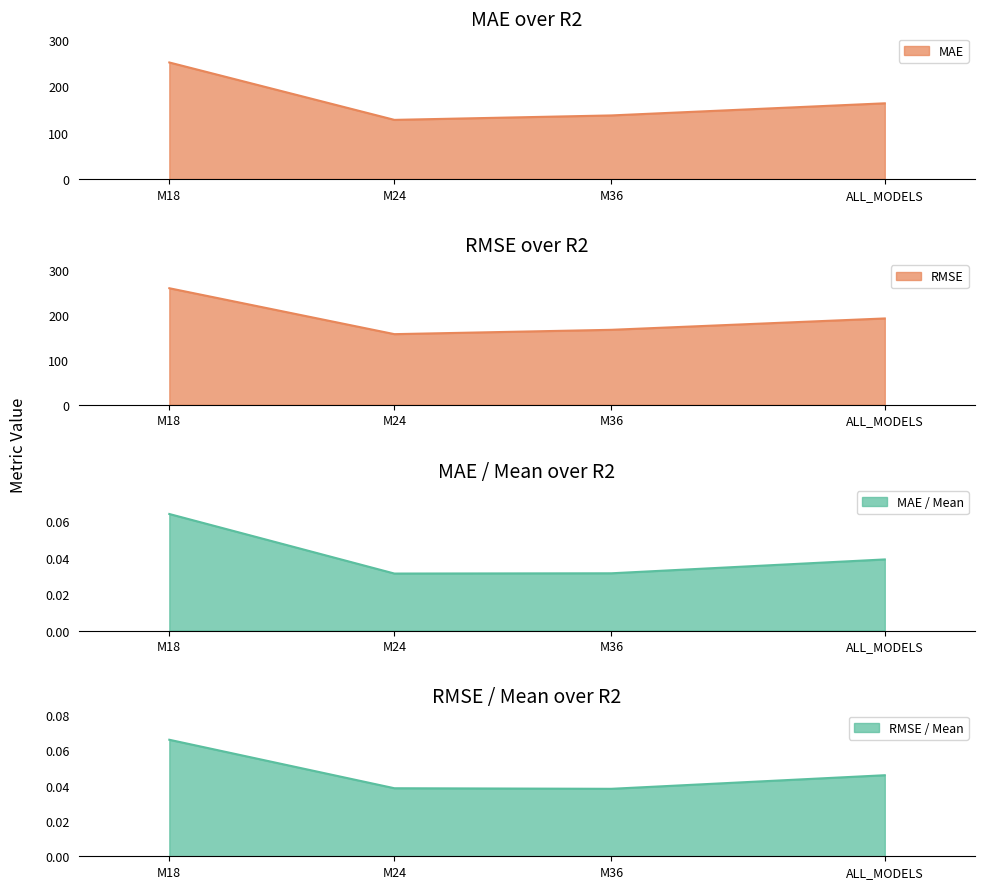

What is the greatest value displayed?

259.4